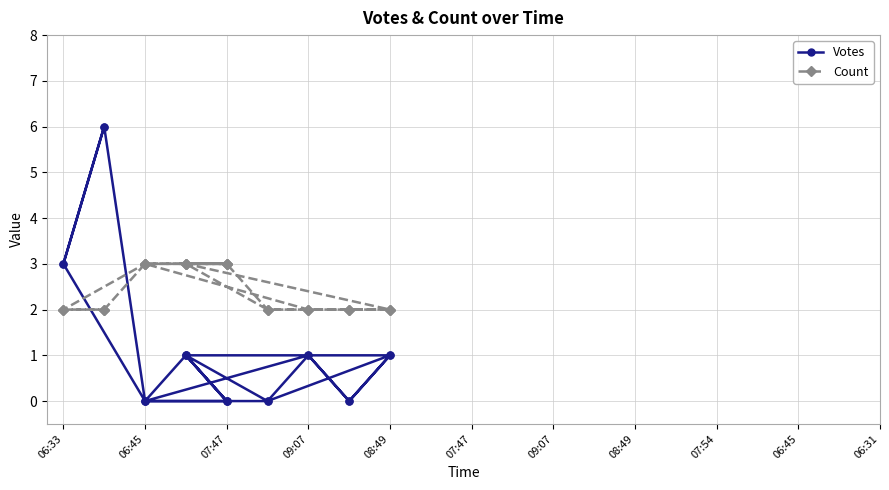

How many distinct data groups are displayed?

2